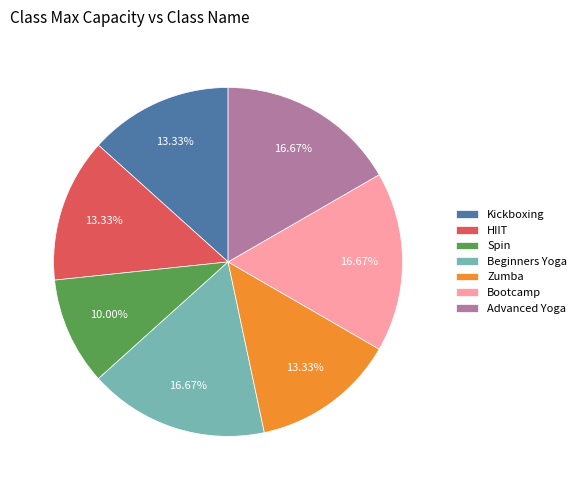

Which slice is the smallest?

Spin